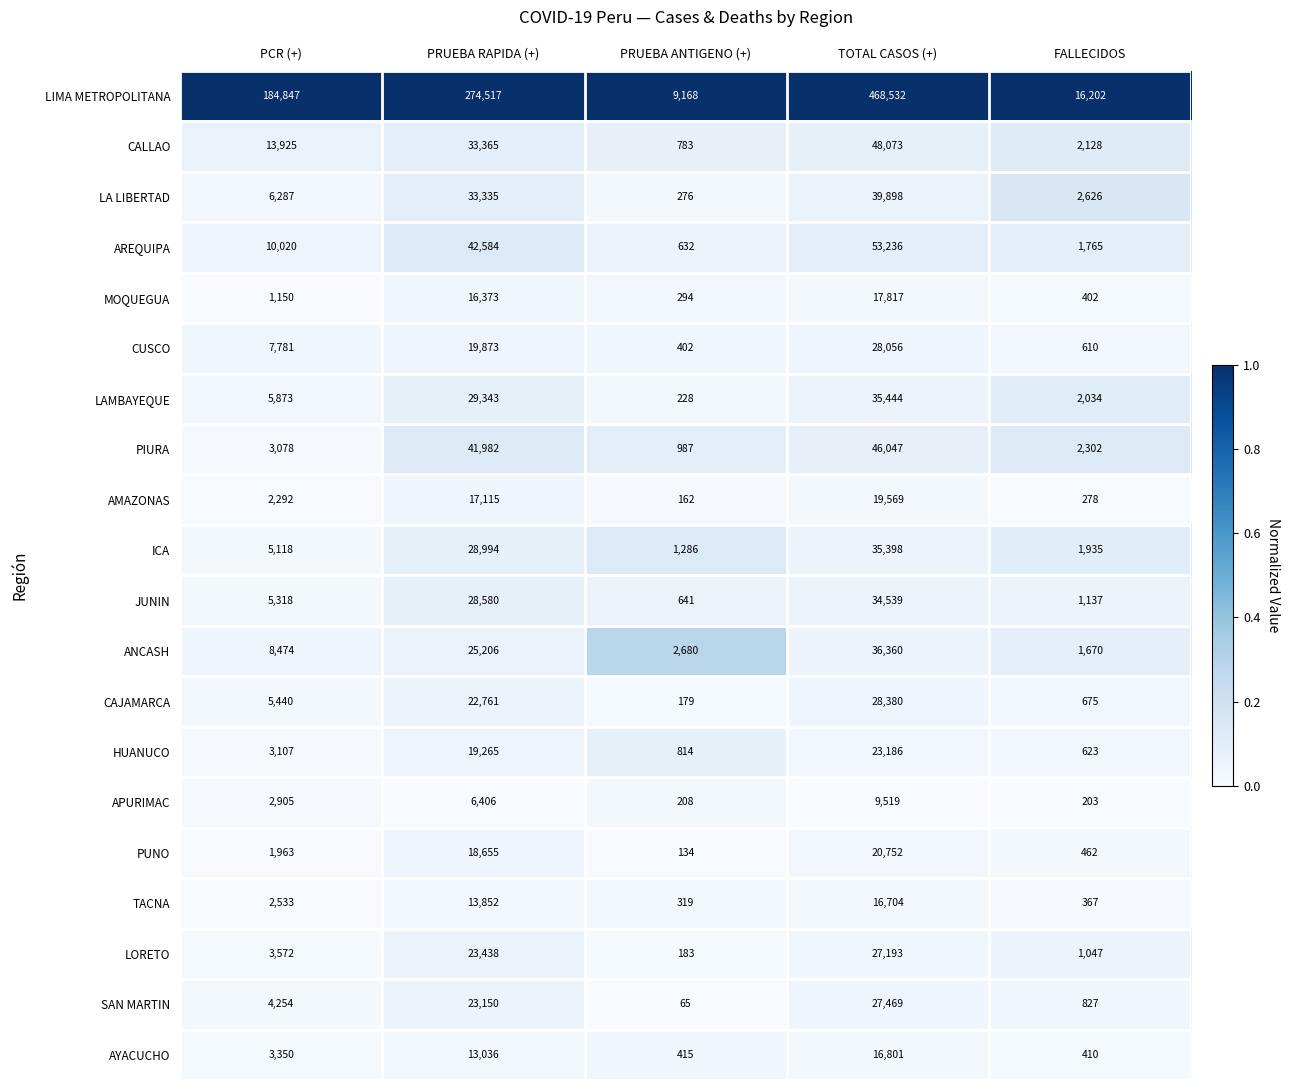

What is the difference between the maximum and minimum values in the LORETO series?

27010